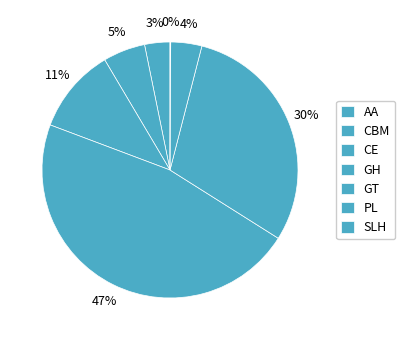

Is CE the majority of the pie?

No